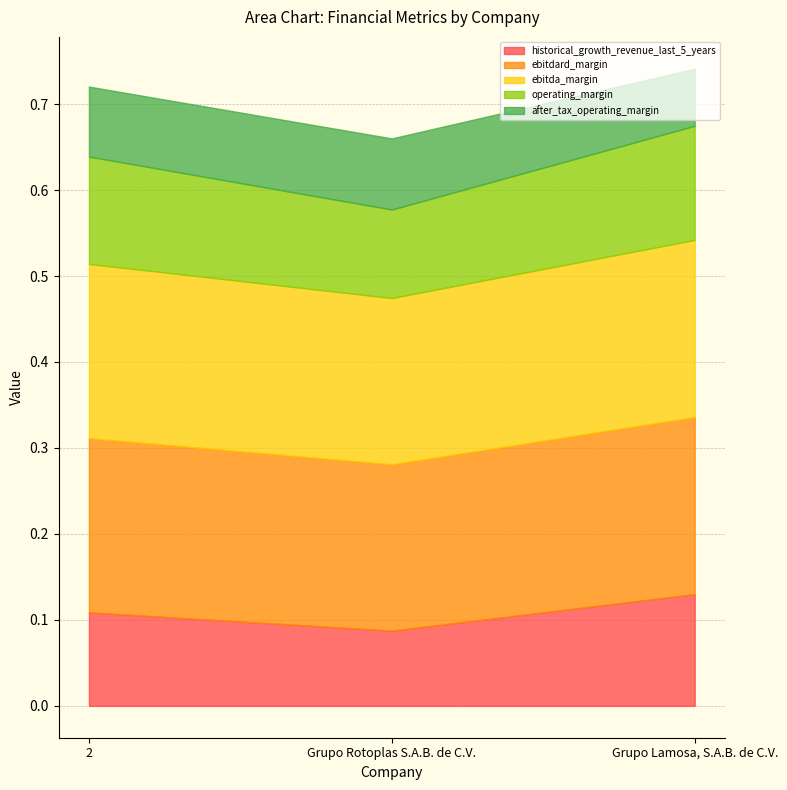

What is the approximate value of after_tax_operating_margin at Grupo Lamosa, S.A.B. de C.V.?

0.1